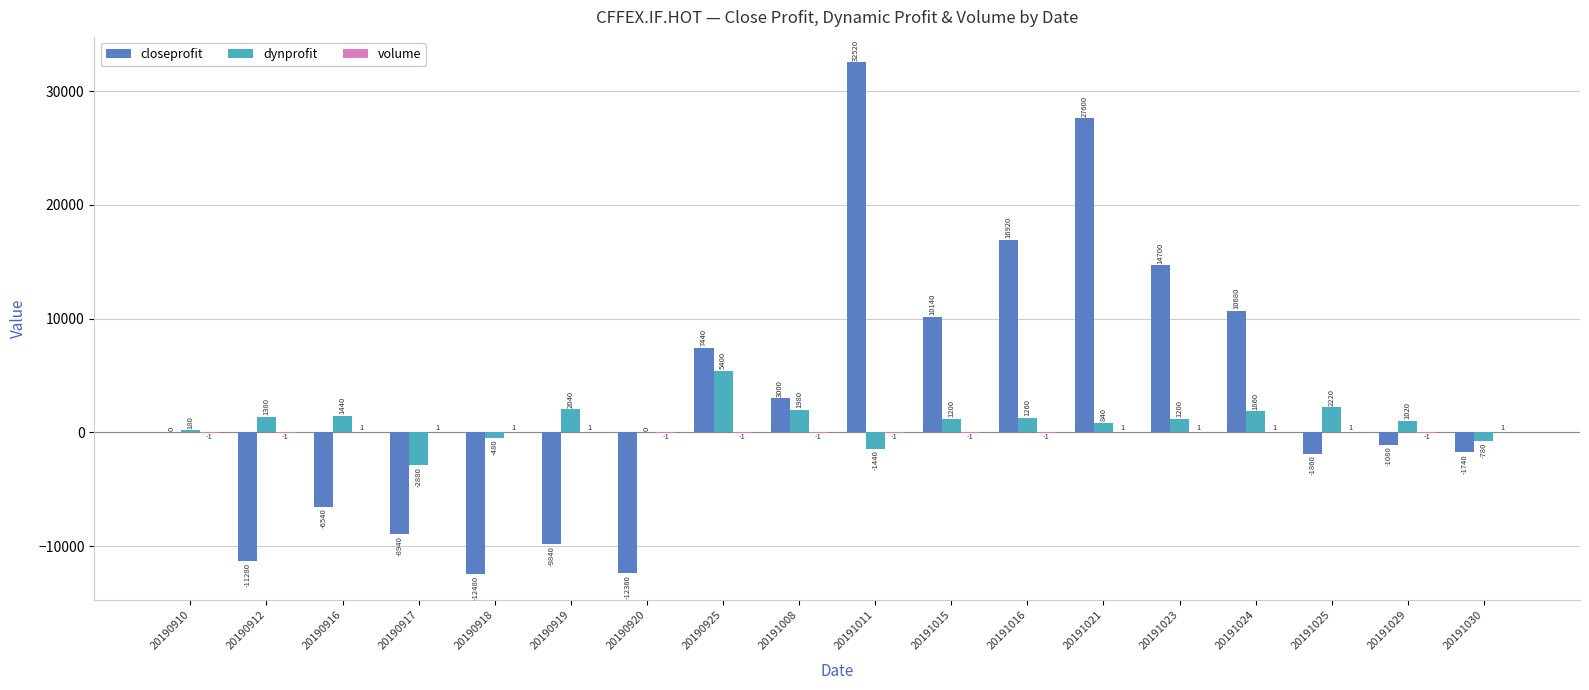

The dynprofit series shows 1020 at 20191029. True or false?

True